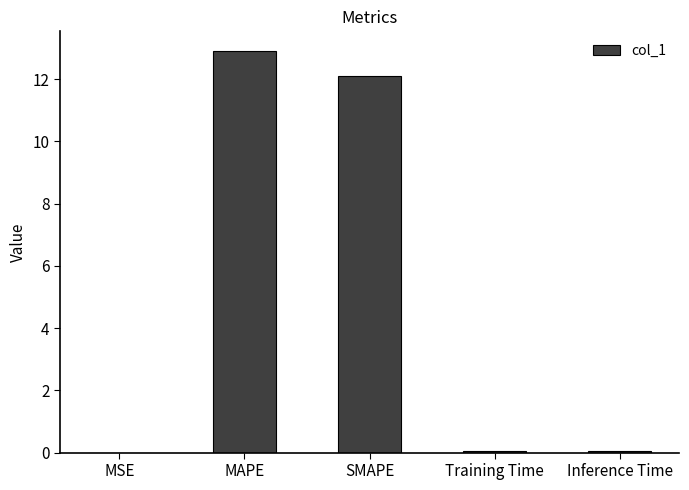

What is the difference between the values at MSE and Inference Time?

0.1